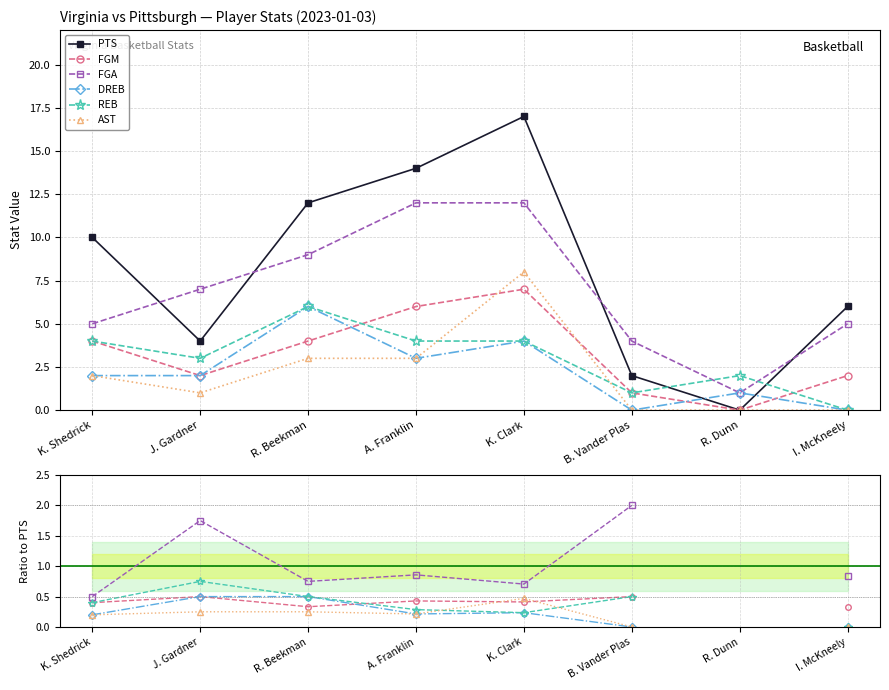

What is the difference between the maximum and minimum values in the PTS series?

17.0